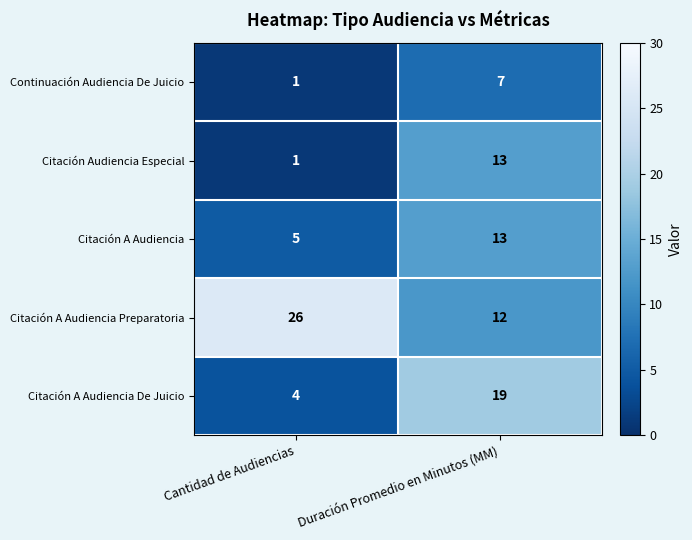

Where is Citación Audiencia Especial nearest to the value 7?

Cantidad de Audiencias